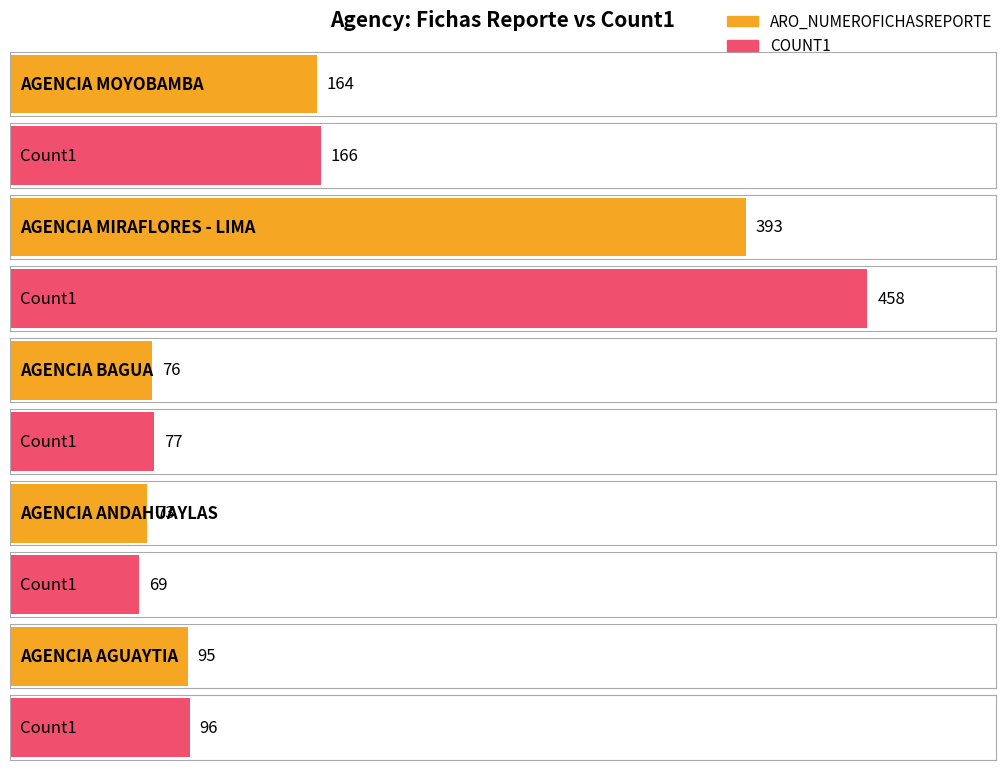

How many bars are there in each group?

2